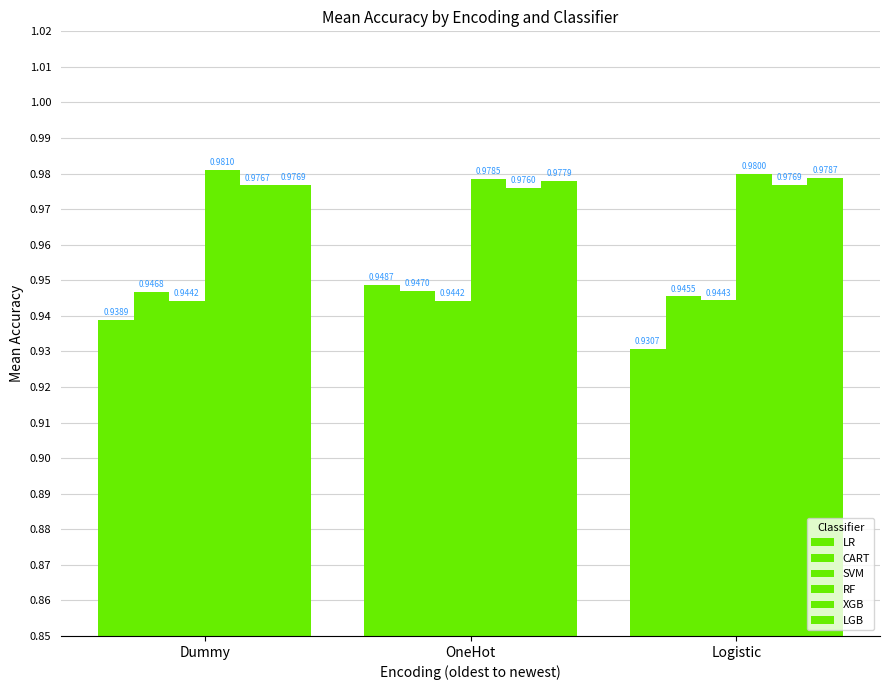

What is the total value across all series at Logistic?

5.8